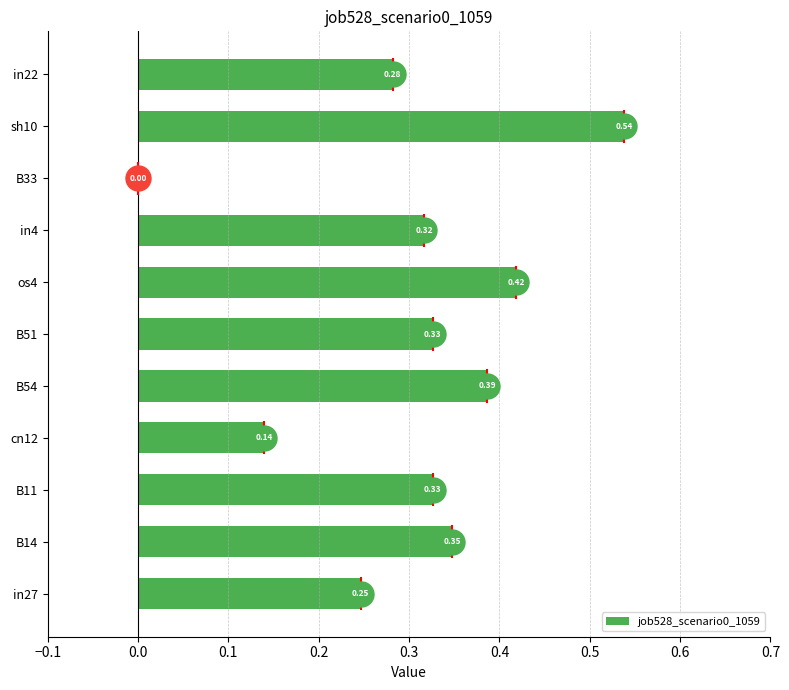

Are the bars grouped side by side (vs. stacked)?

No